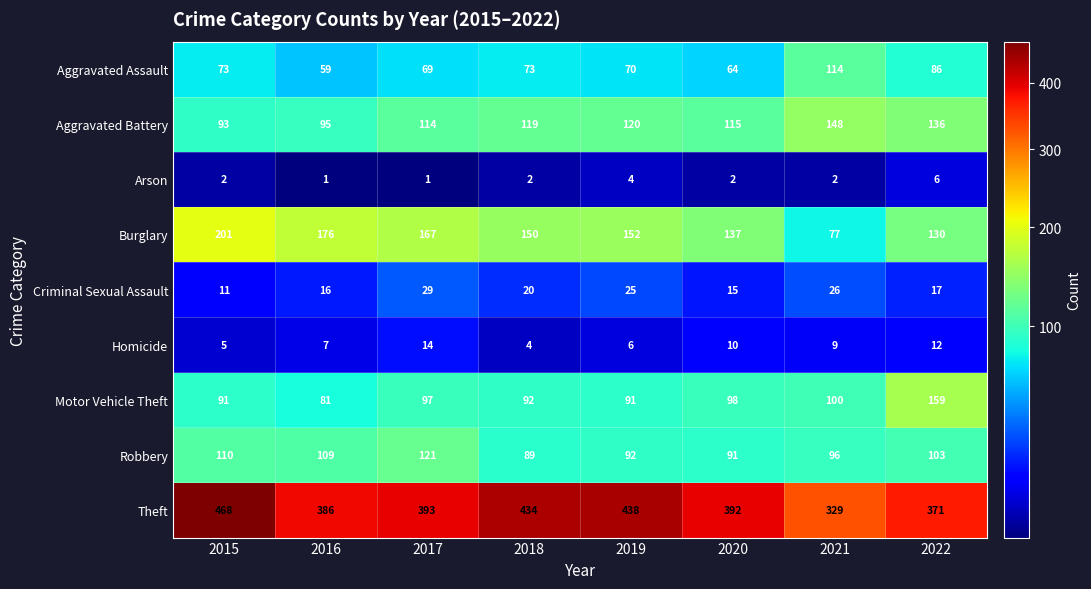

Where is Theft nearest to the value 398?

2017